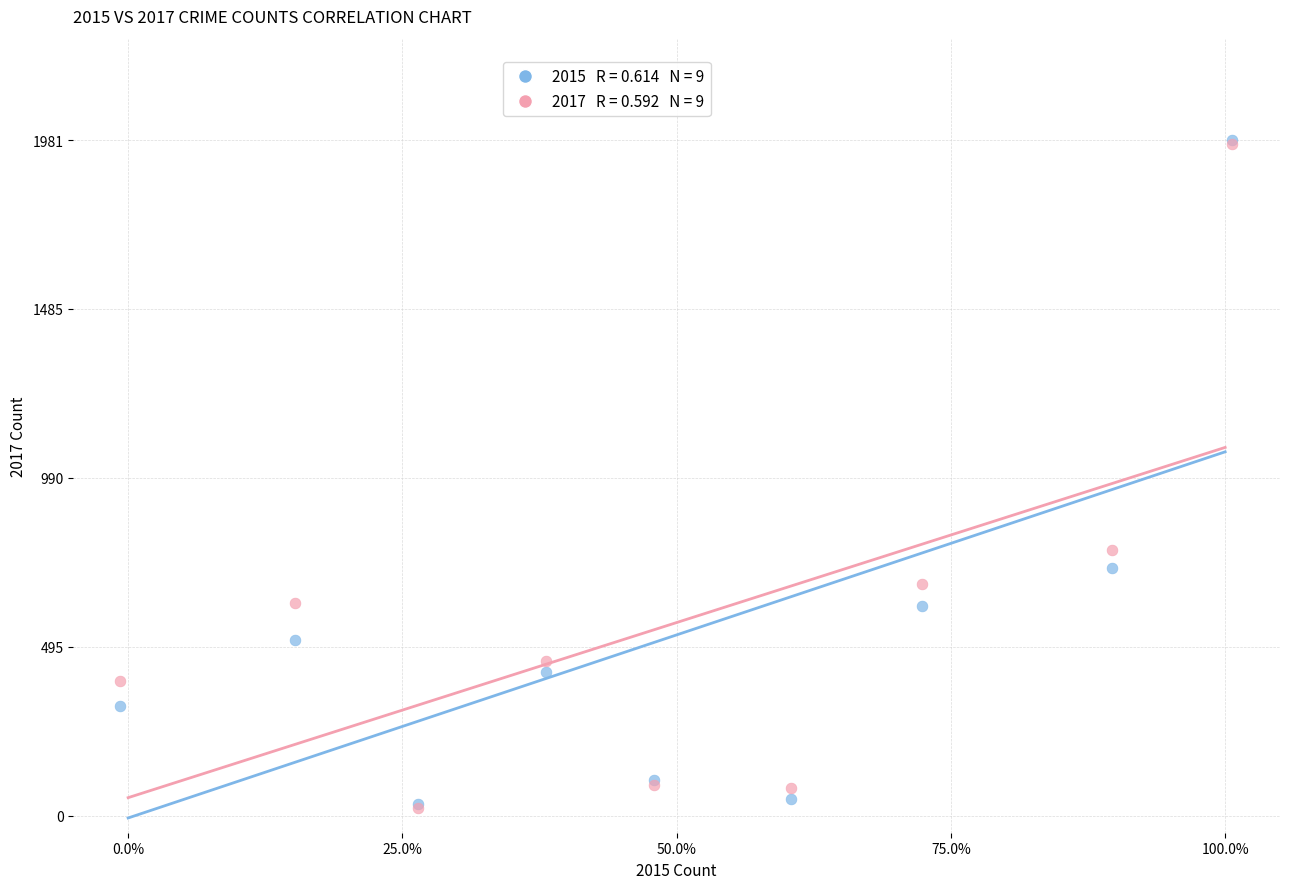

Across all series, what Y value is closest to 1002?

780